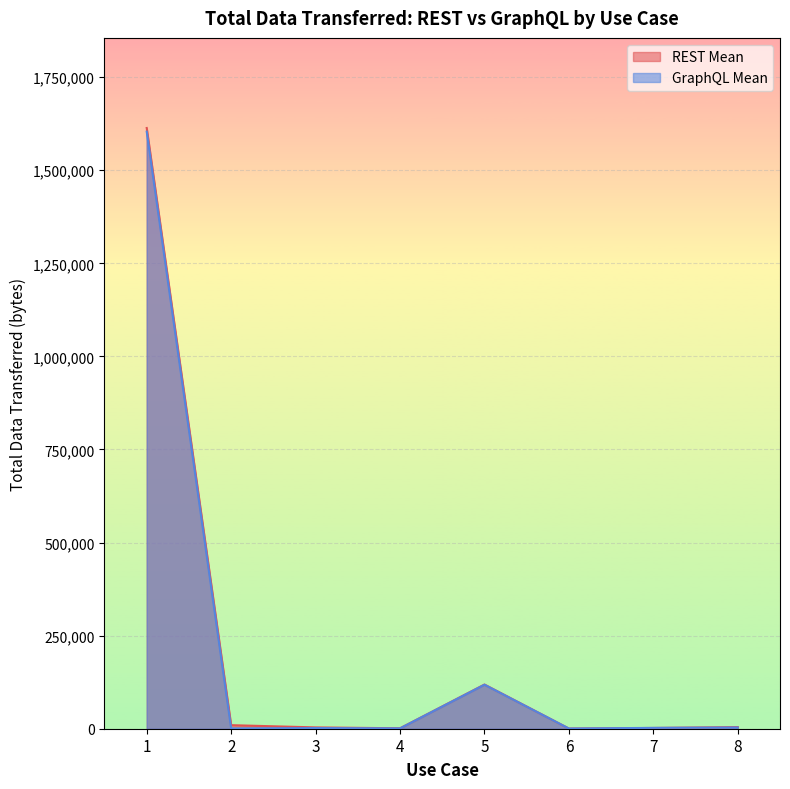

After their last crossing, which series has the higher values: REST Mean or GraphQL Mean?

REST Mean